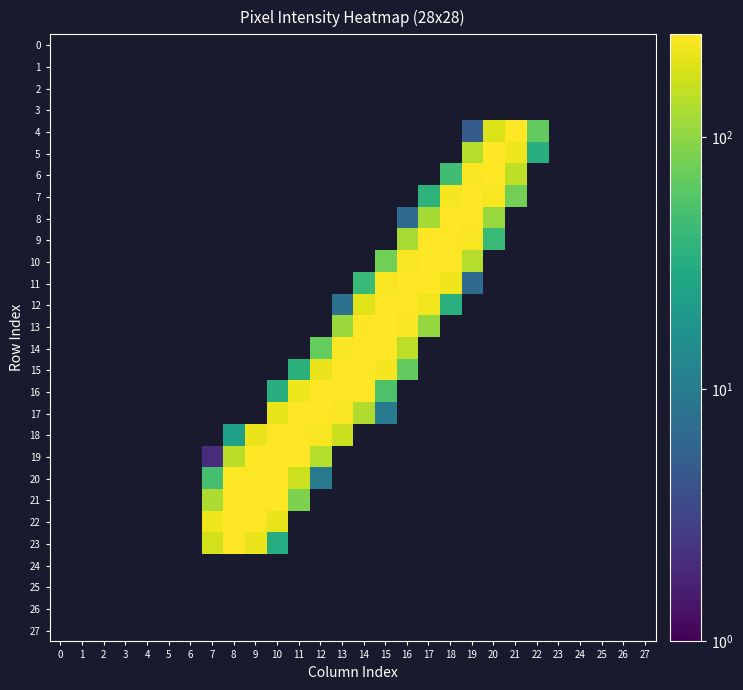

Which has a higher value, 11 or 0?

11